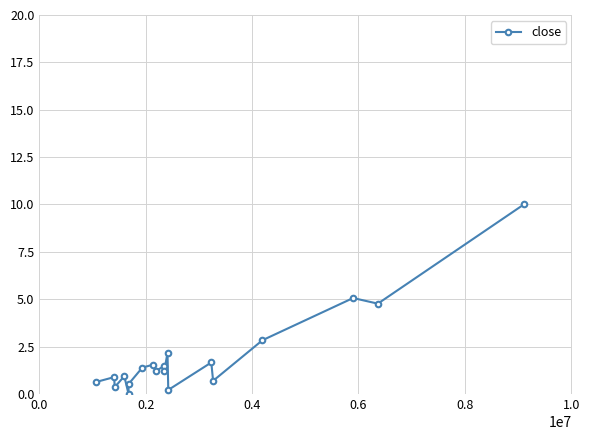

How many categories are shown in the chart?

19